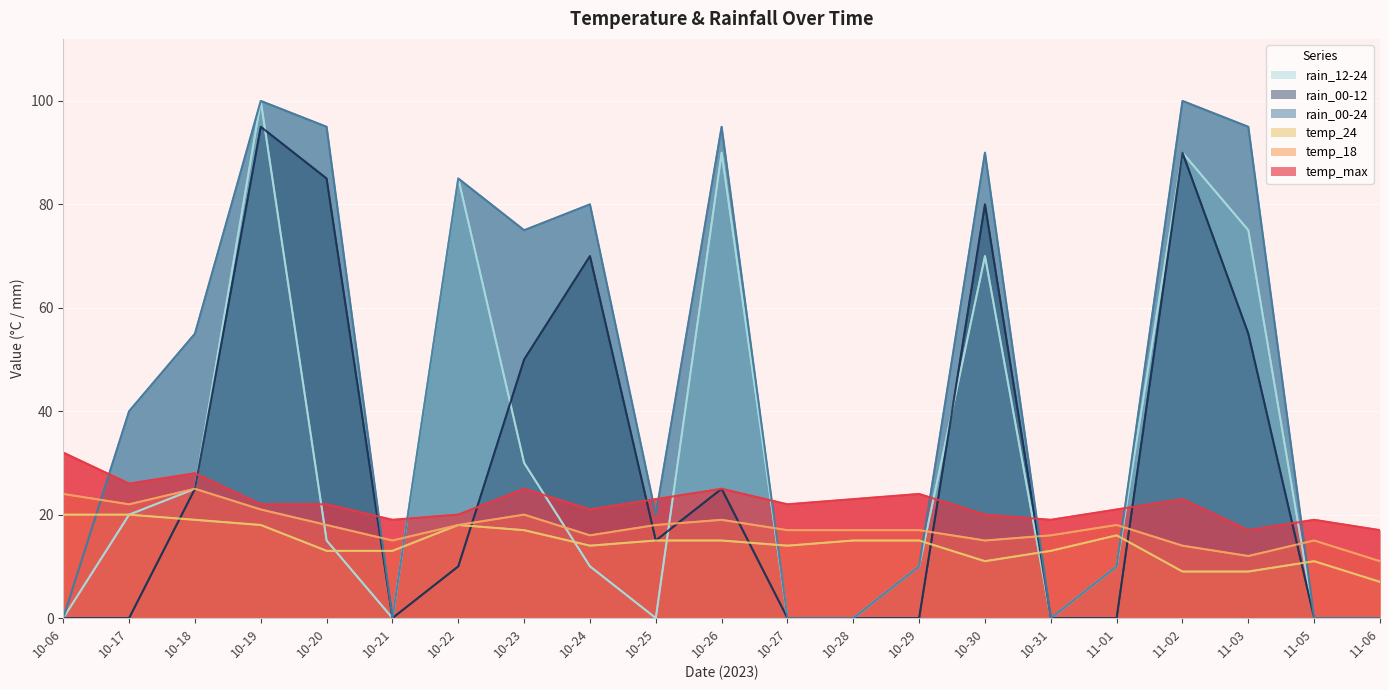

Where is the first local minimum for rain_12-24?

10-21